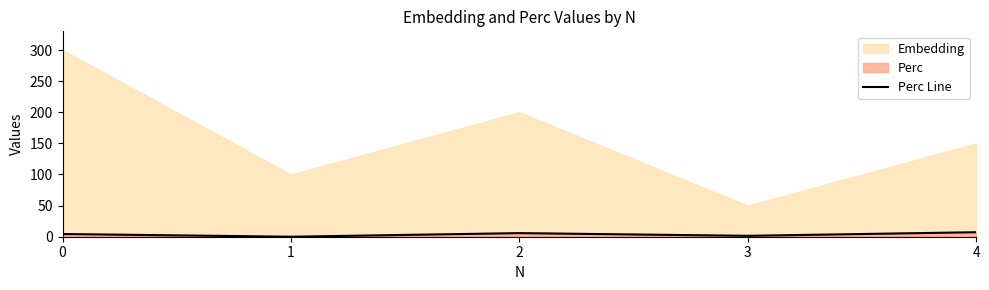

Rank the categories by value from lowest to highest.

1, 3, 0, 2, 4